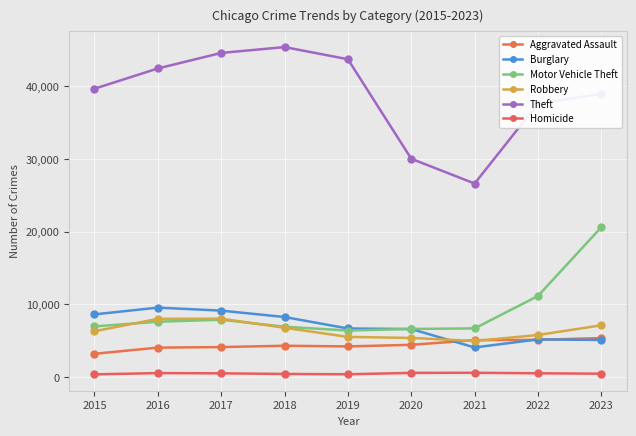

Which category has the highest value in the Theft series?

2018